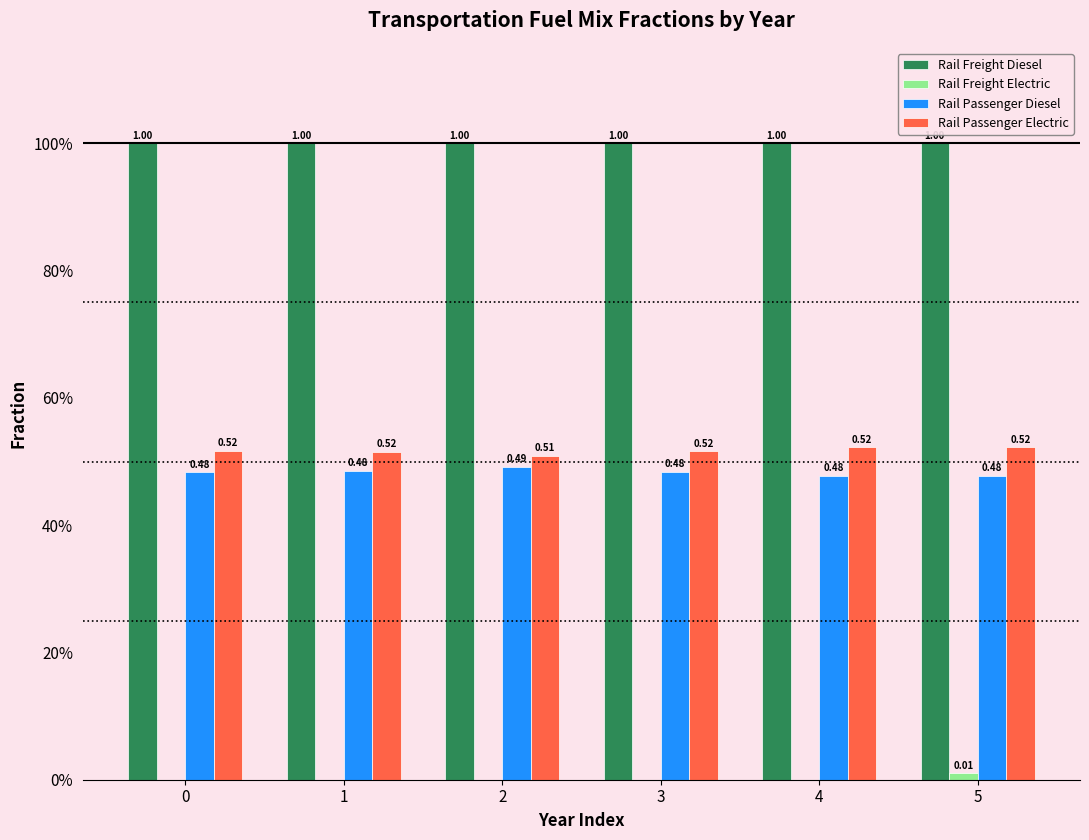

Reading left to right, list all the values displayed in this chart.

Rail Freight Diesel: 0=1.0	1=1.0	2=1.0	3=1.0	4=1.0	5=1.0
Rail Freight Electric: 0=0.0	1=0.0	2=0.0	3=0.0	4=0.0	5=0.0
Rail Passenger Diesel: 0=0.5	1=0.5	2=0.5	3=0.5	4=0.5	5=0.5
Rail Passenger Electric: 0=0.5	1=0.5	2=0.5	3=0.5	4=0.5	5=0.5